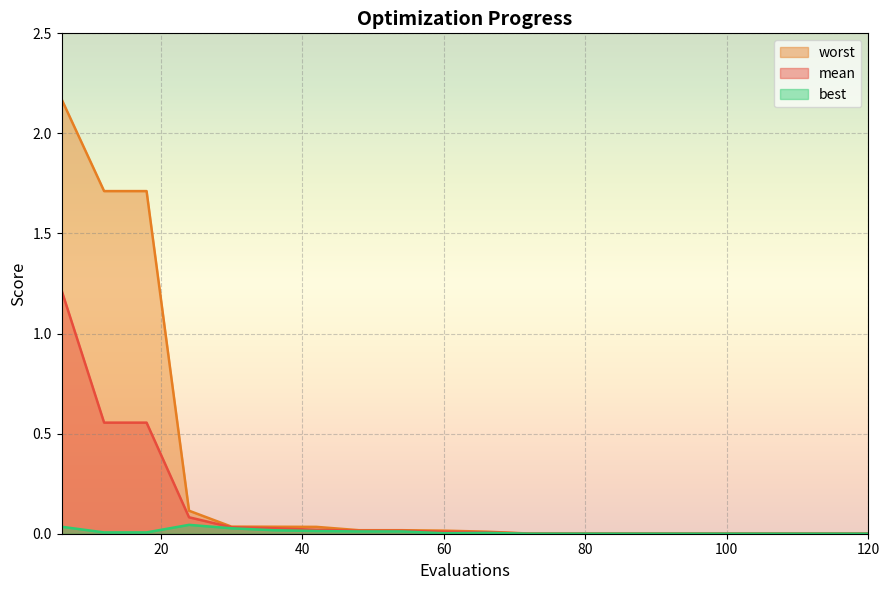

How many categories are shown in the chart?

20